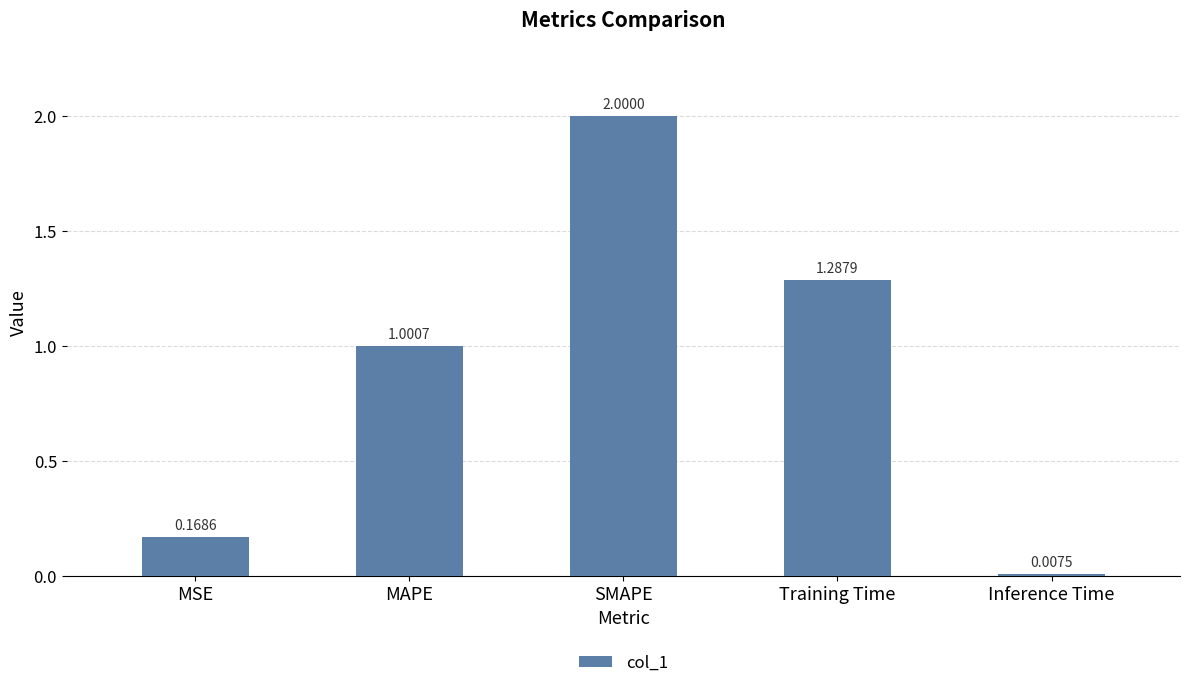

List the labels in order of value, smallest first.

Inference Time, MSE, MAPE, Training Time, SMAPE